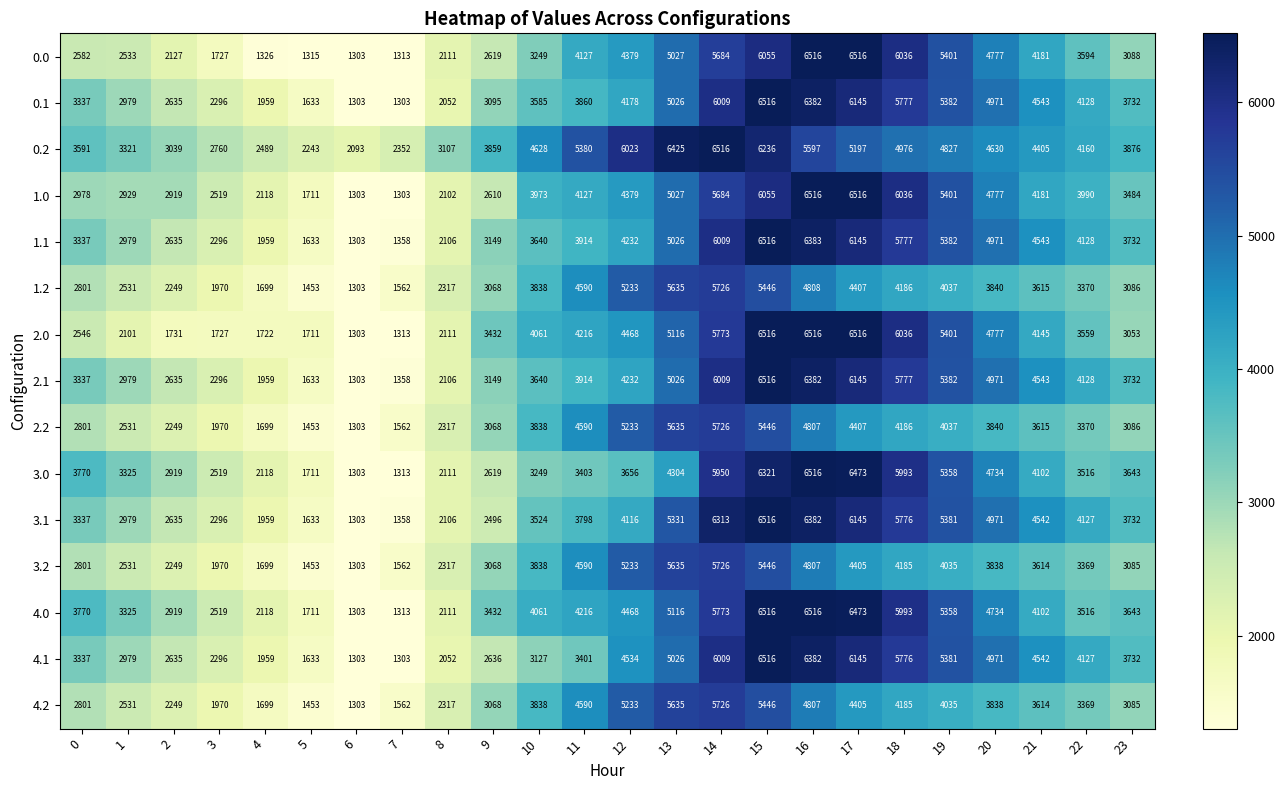

What value does the 1.2 series have at 8, to the nearest 100?

2300